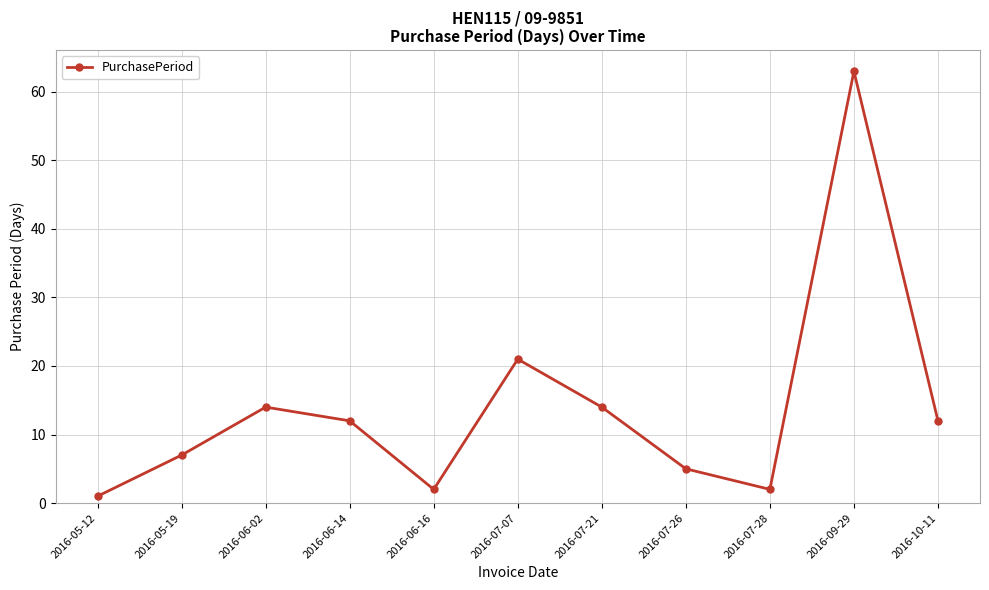

Which category has the highest value across all series?

2016-09-29